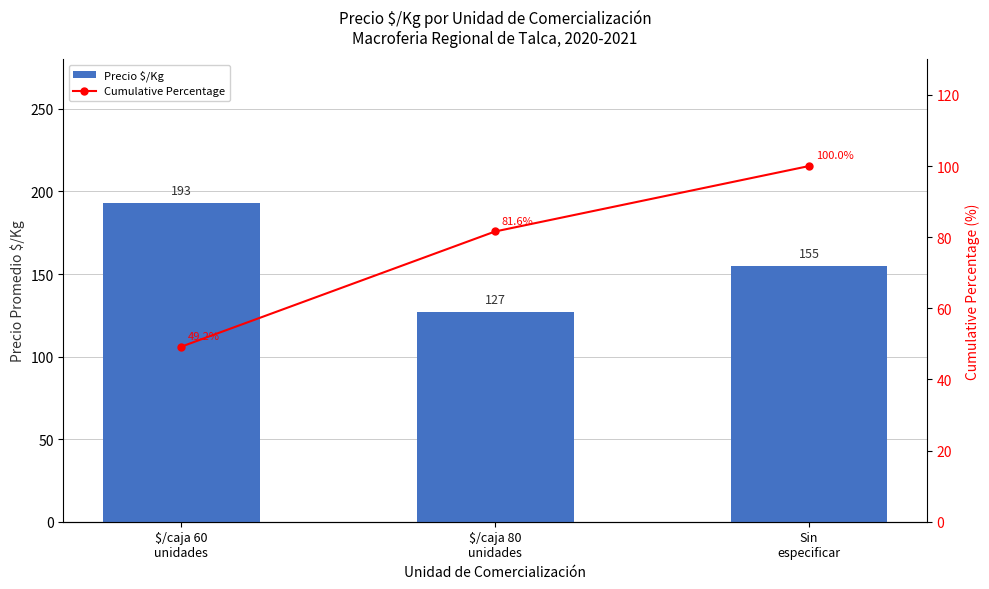

List the series in order of their peak value, lowest first.

Cumulative Percentage, Precio $/Kg